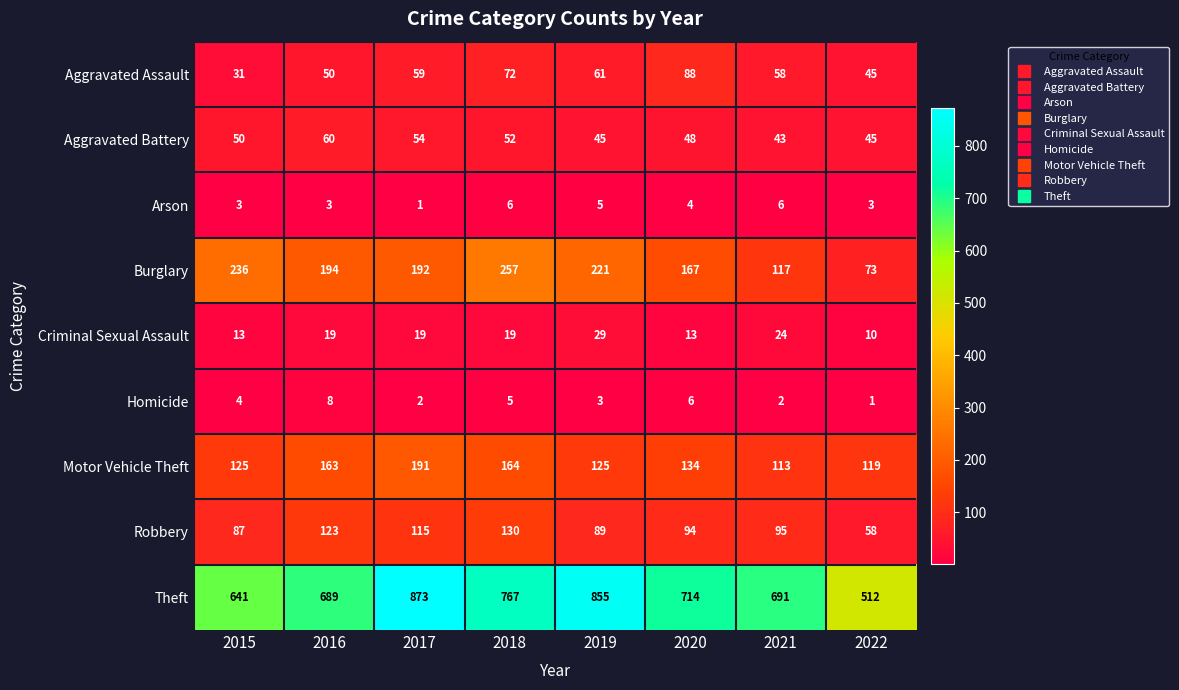

Is it true that Robbery equals 80 at 2018?

False